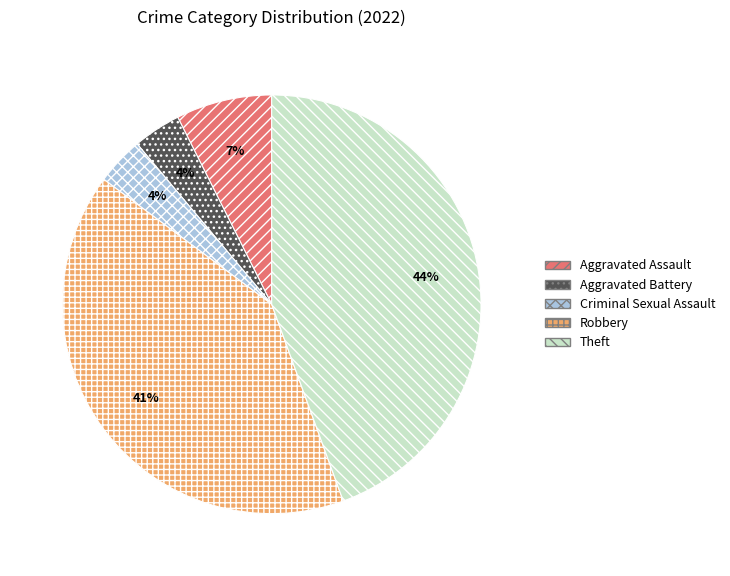

What is the largest slice in the pie chart?

Theft